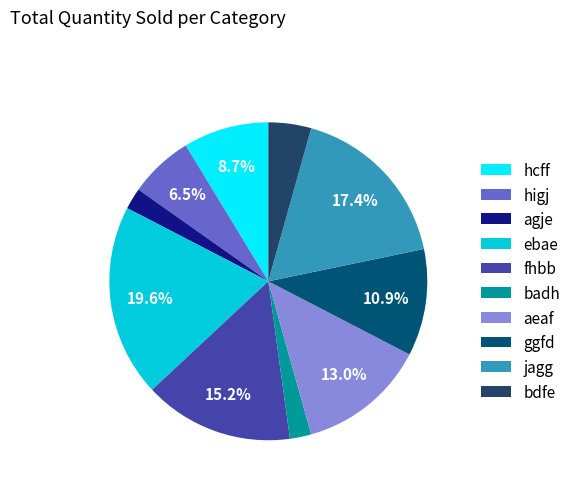

How many segments does this pie chart have?

10